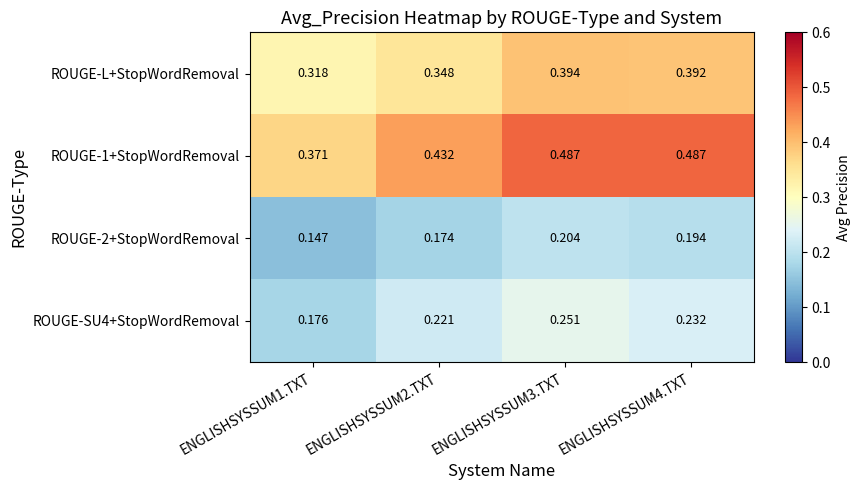

Is the value of ROUGE-L+StopWordRemoval at ENGLISHSYSSUM4.TXT greater than the value of ROUGE-1+StopWordRemoval at ENGLISHSYSSUM1.TXT?

Yes